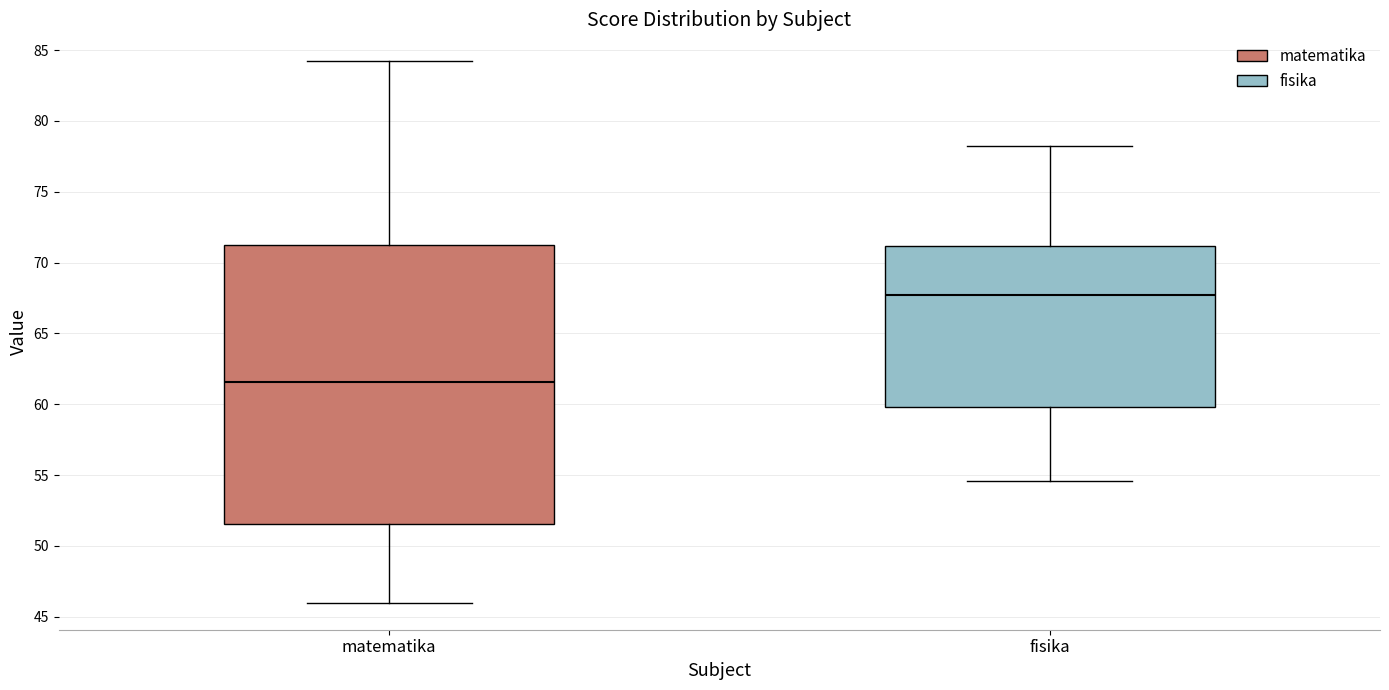

Which box is the tallest, from its lower edge to its upper edge?

matematika